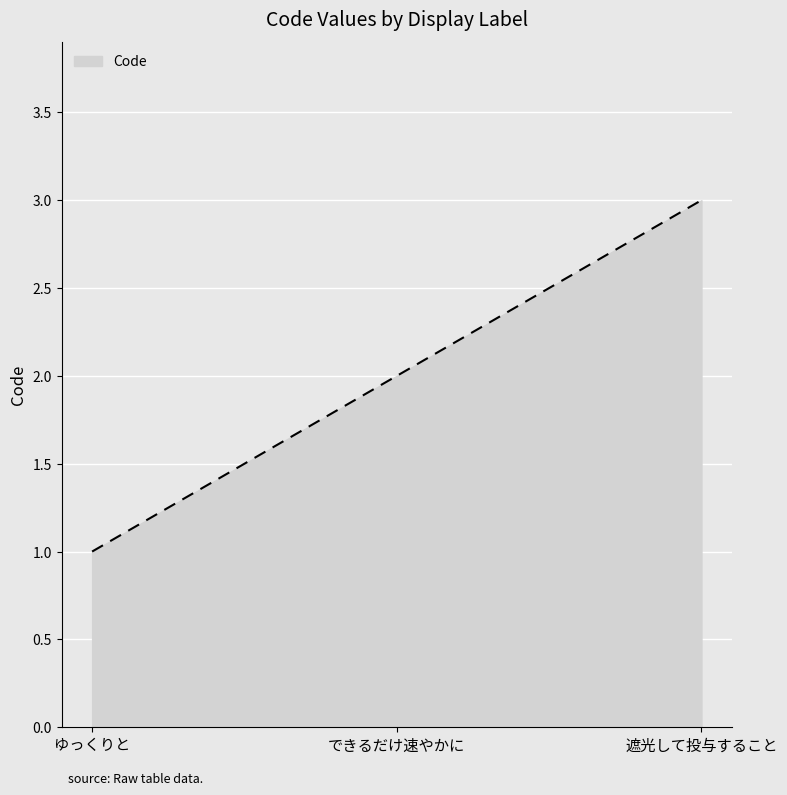

What value does the data have at 遮光して投与すること?

3